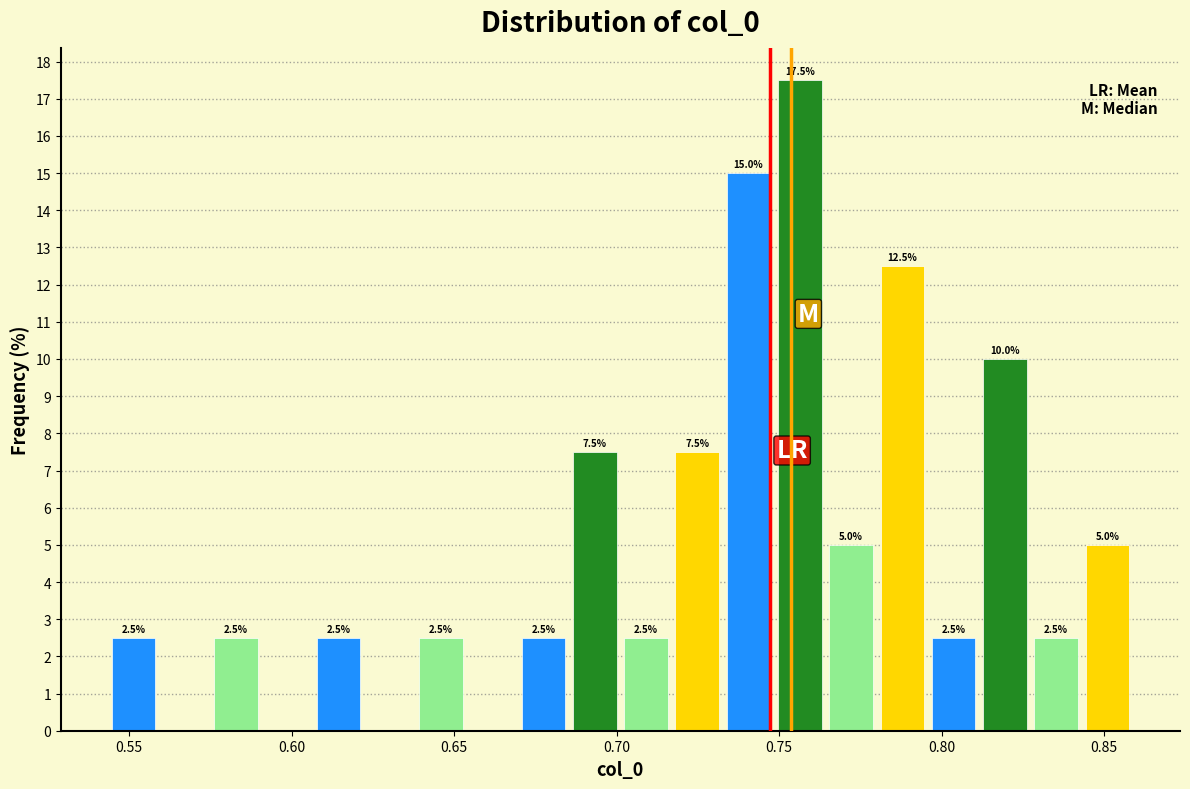

Read against the x-axis, roughly where is the centre of the tallest bar?

0.755